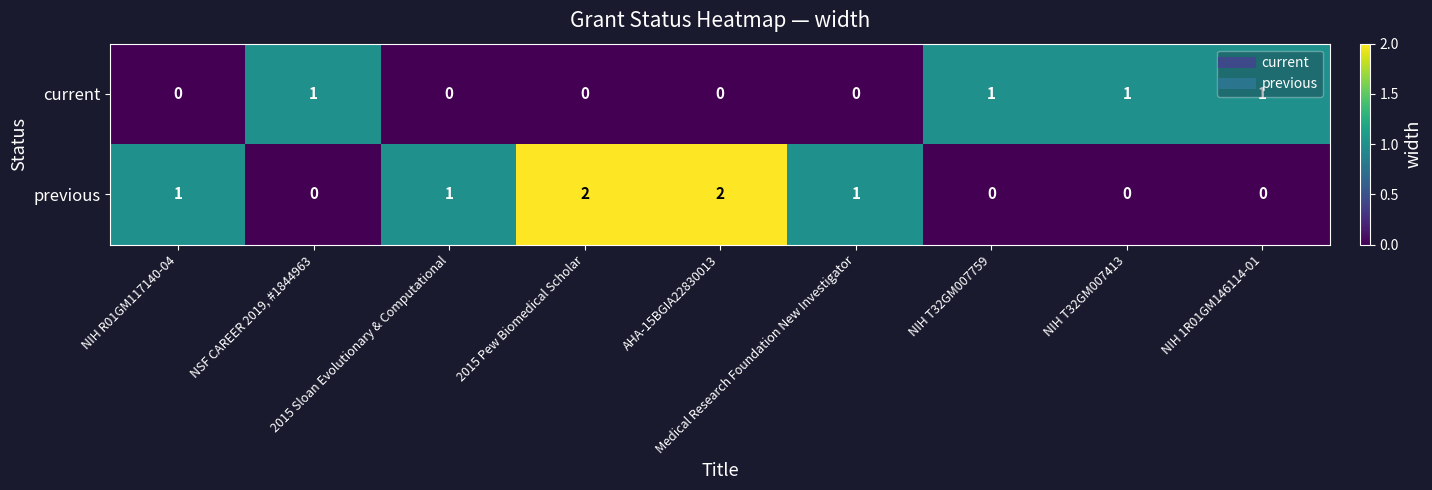

Which series has the widest spread of values?

previous